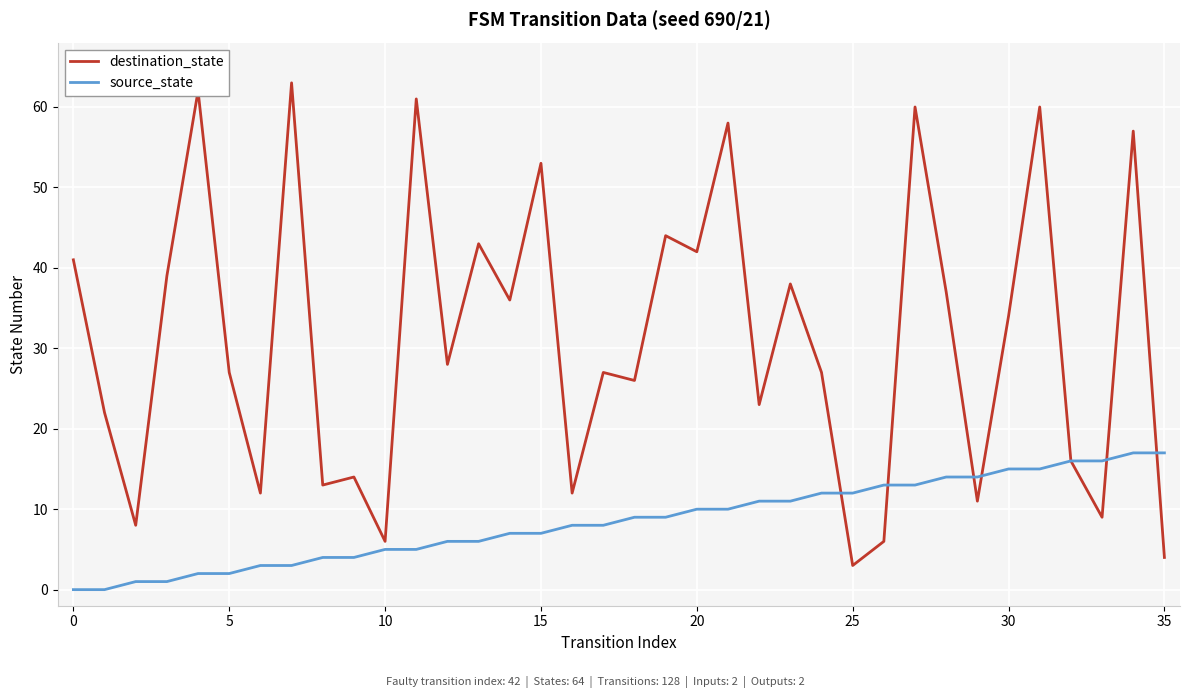

Rank the series by their average value, from lowest to highest.

source_state, destination_state